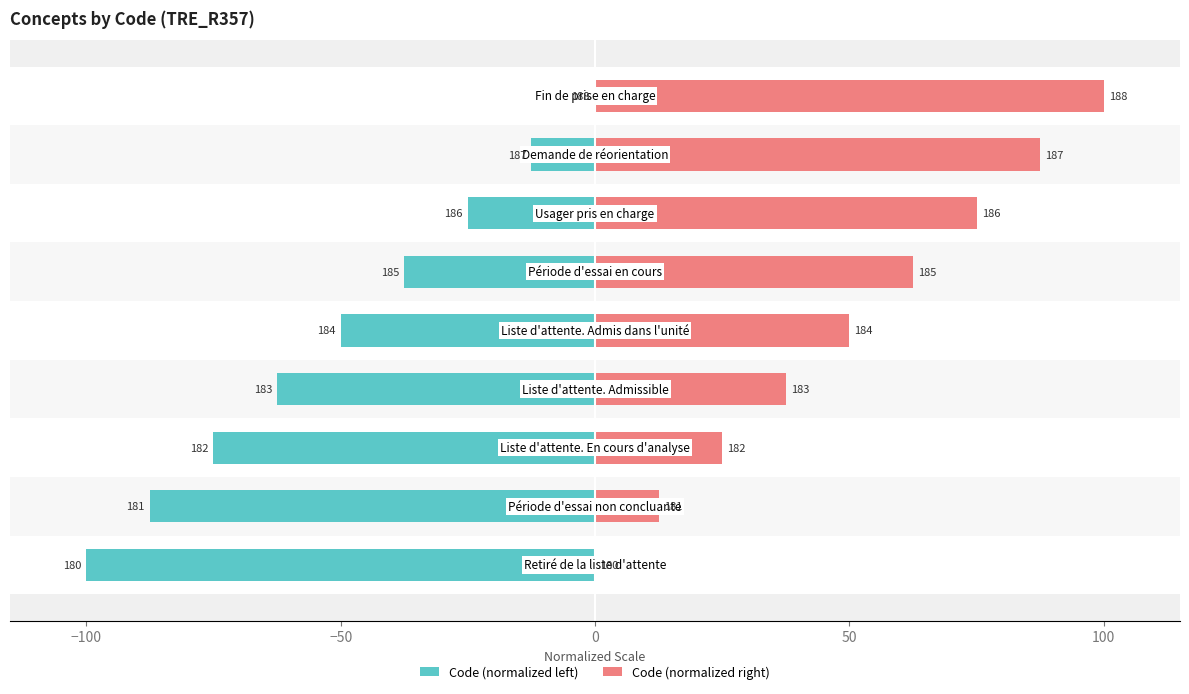

What are all the series names shown in the legend?

Code (normalized left), Code (normalized right)